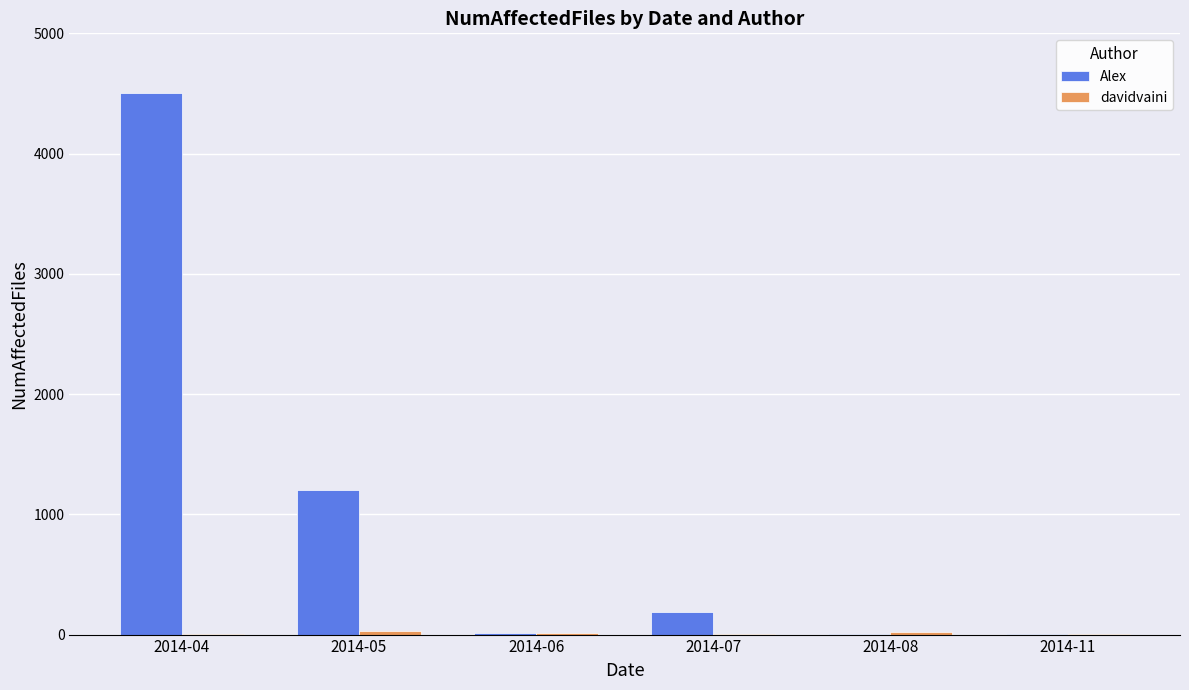

What is the sum of all Alex values?

5908